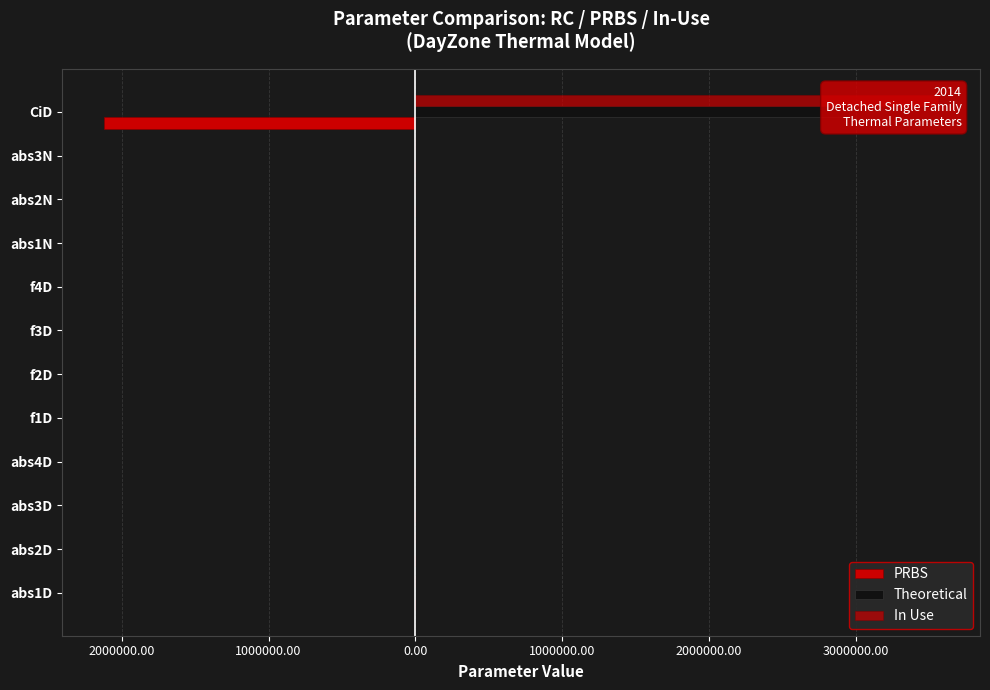

What is the smallest value displayed?

-2118965.4